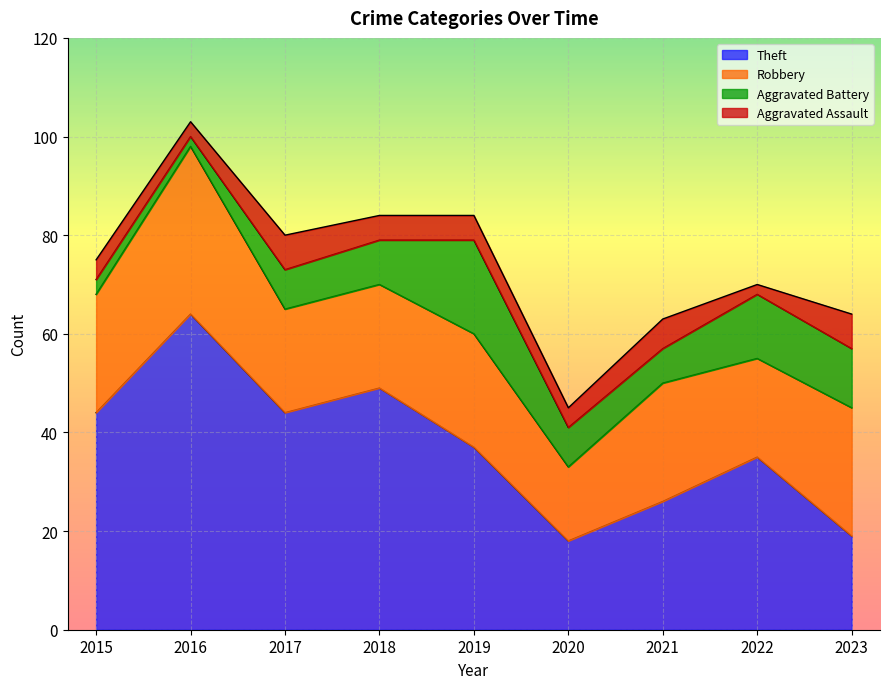

Reading right to left, what are all the values shown in this chart?

Theft: 19	35	26	18	37	49	44	64	44
Robbery: 26	20	24	15	23	21	21	34	24
Aggravated Battery: 12	13	7	8	19	9	8	2	3
Aggravated Assault: 7	2	6	4	5	5	7	3	4